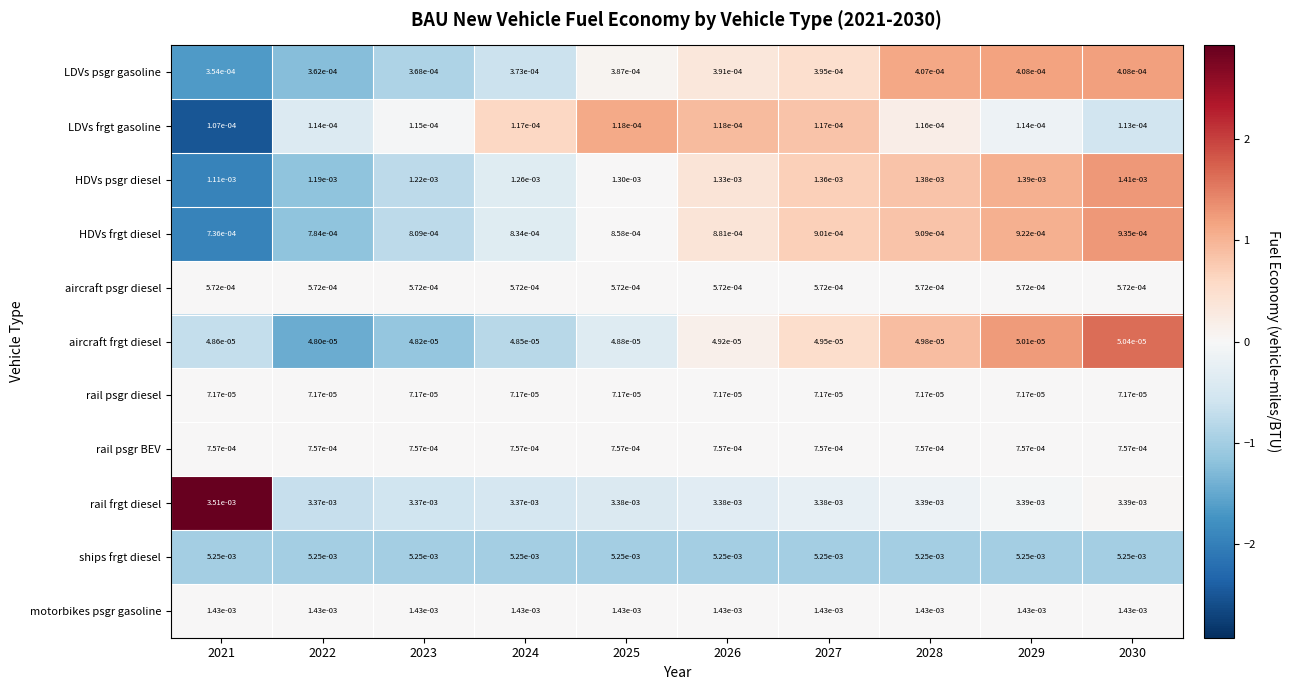

Which series has the largest total across all categories?

ships frgt diesel